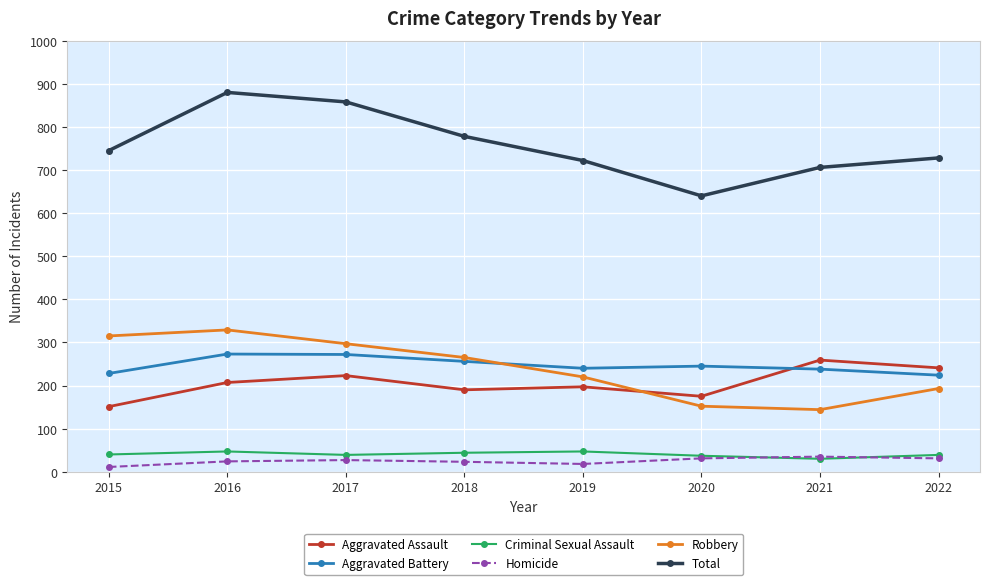

Is it true that Aggravated Battery equals 256 at 2018?

True